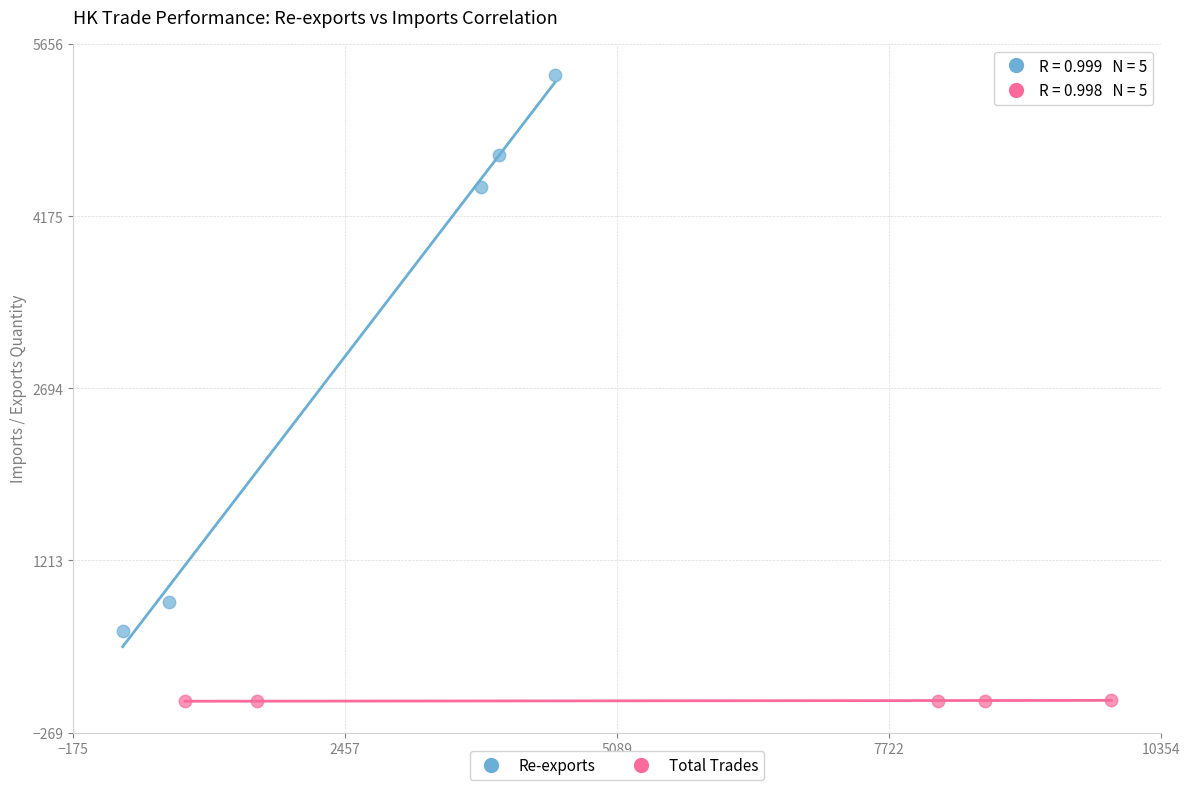

Which series contains the lowest Y value?

Total Trades